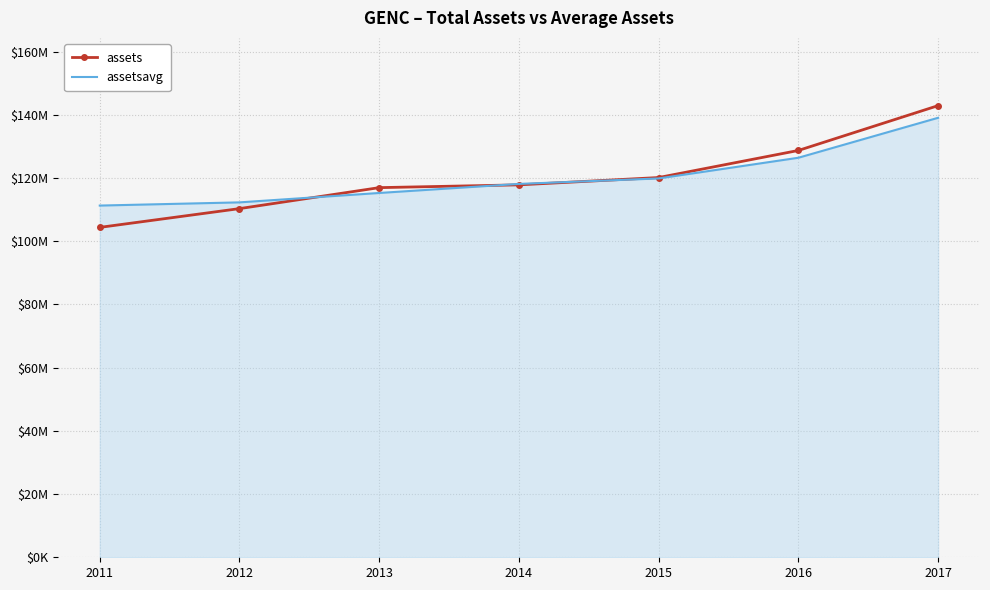

What are all the series names shown in the legend?

assets, assetsavg